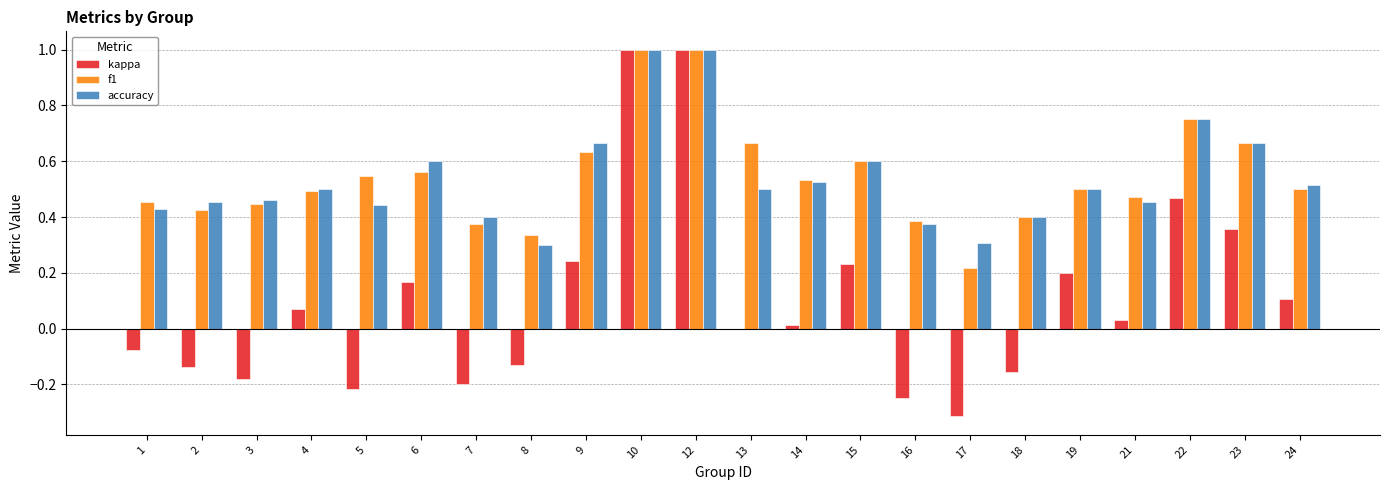

Between 3 and 21, which series saw the biggest shift?

kappa